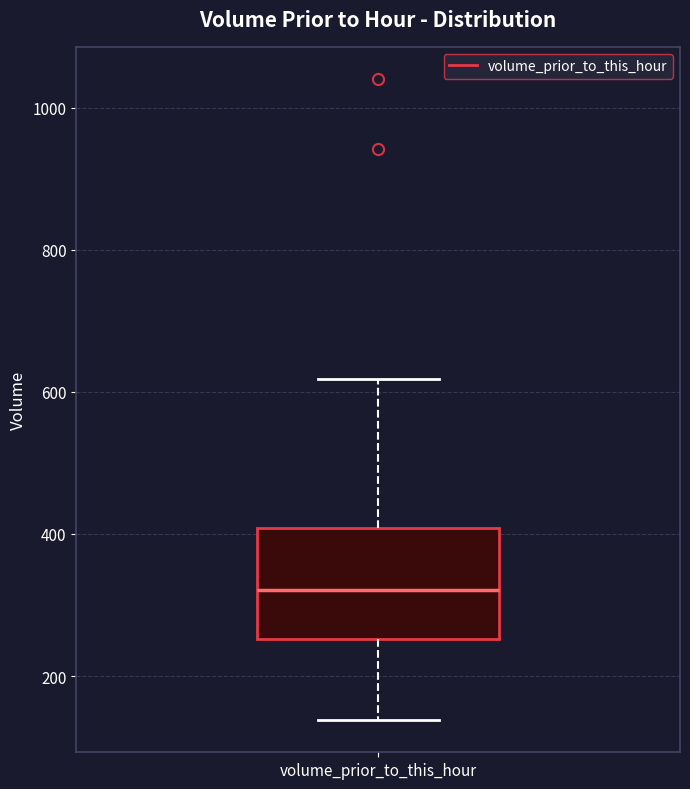

Transcribe this box plot: give where the median line is, the range the box spans, and where the two whiskers end, as read against the y-axis. The values are not printed on the chart, so give them approximately, as read against the axis.

median 320, box 260 to 400, whiskers 140 to 620